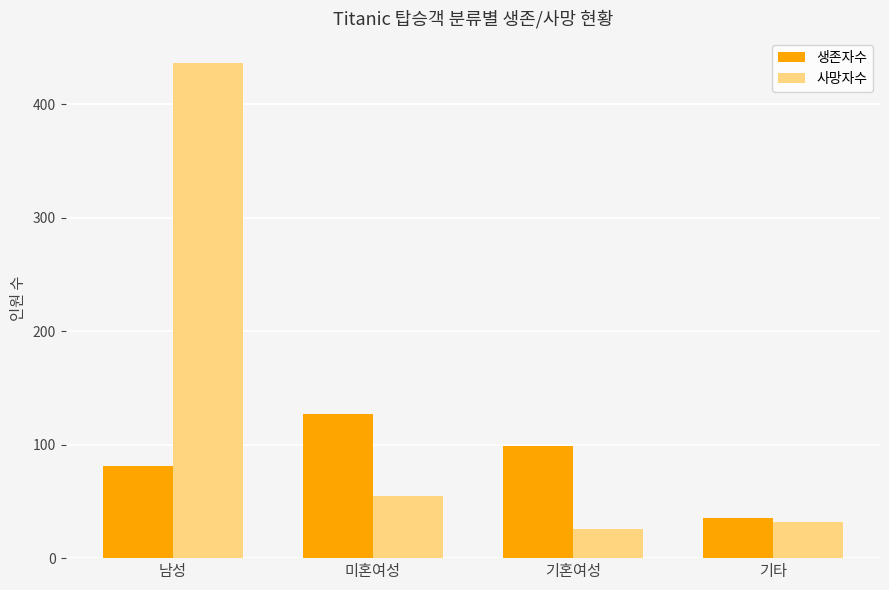

What is the total value across all series at 미혼여성?

182